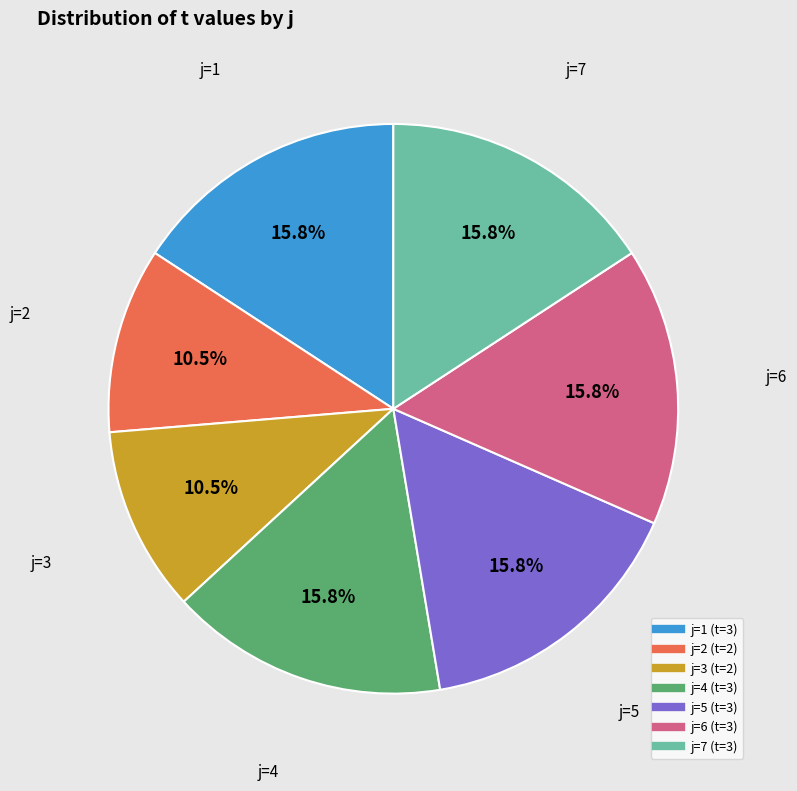

Is there any slice that represents more than half of the pie?

No